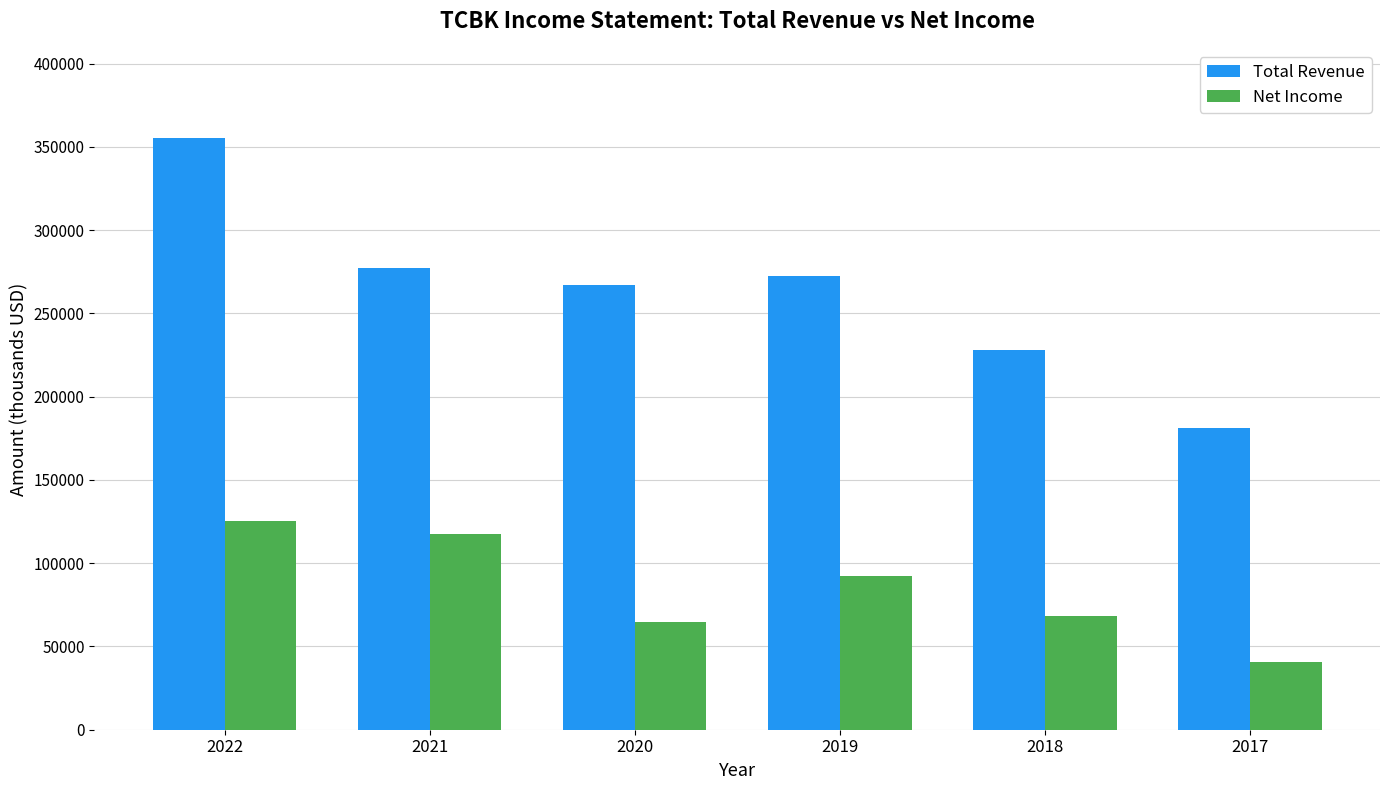

True or false: Total Revenue has a value of 334456 at 2018.

False